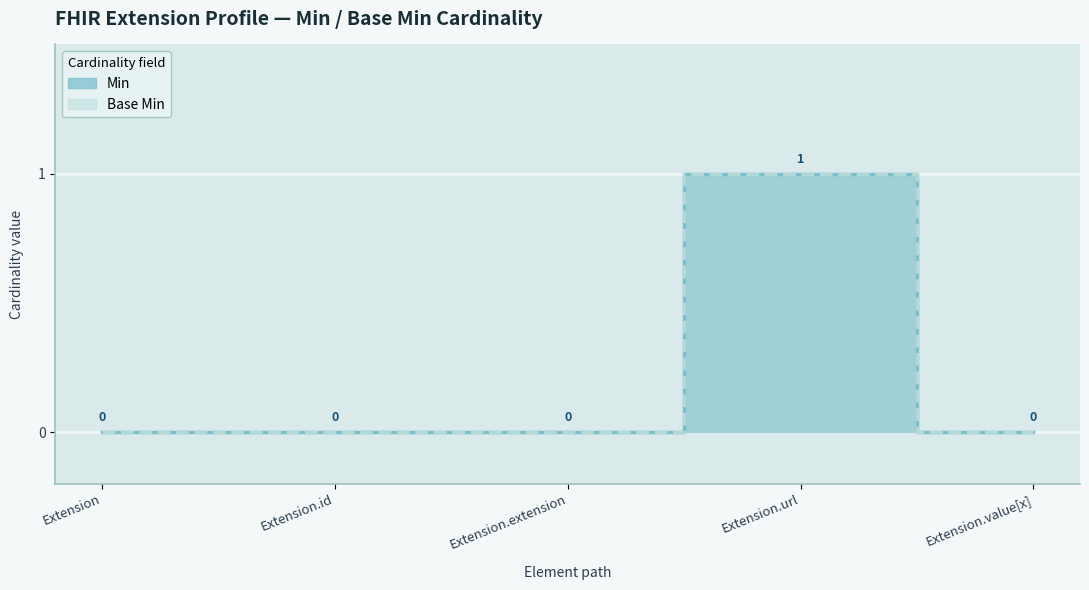

True or false: Min and Base Min intersect in this chart.

False